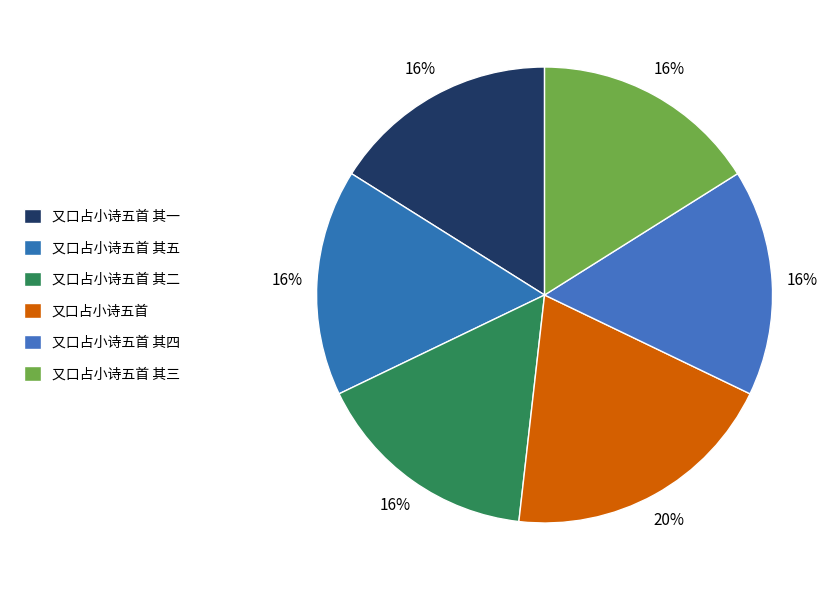

To the nearest percent, what percentage of the pie is 又口占小诗五首 其四?

16%